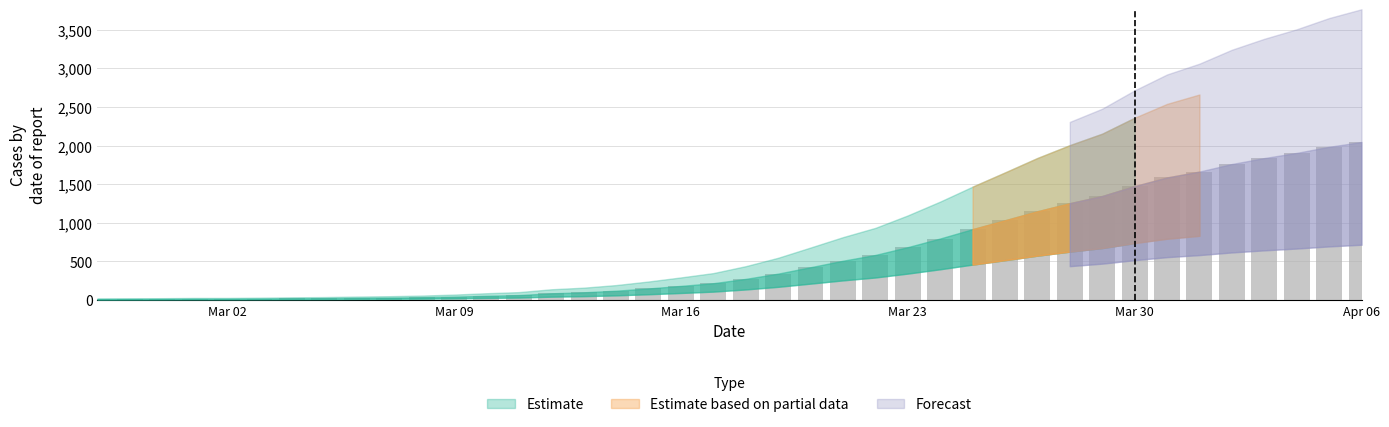

What is the maximum value shown in the chart?

2047